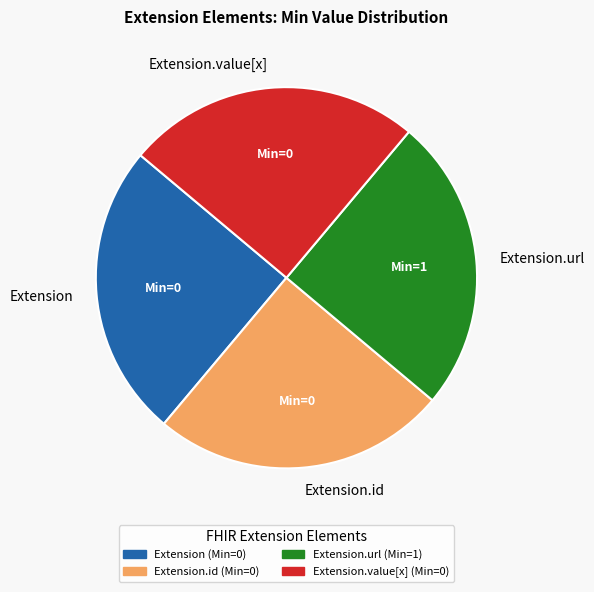

What is the ratio of the value at Extension to the value at Extension.url?

1.0